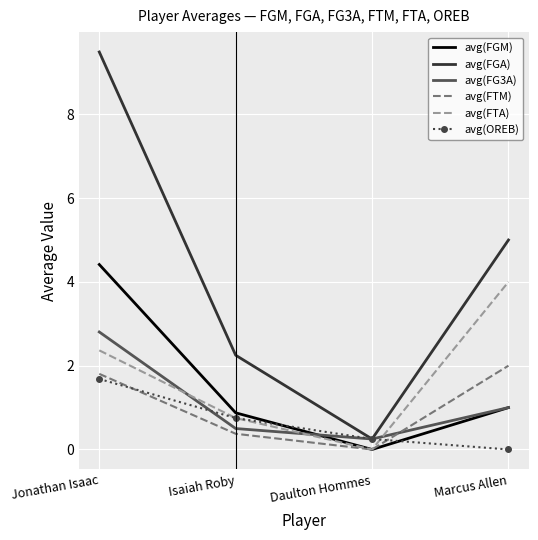

At which label is avg(FGA) closest to 4?

Marcus Allen